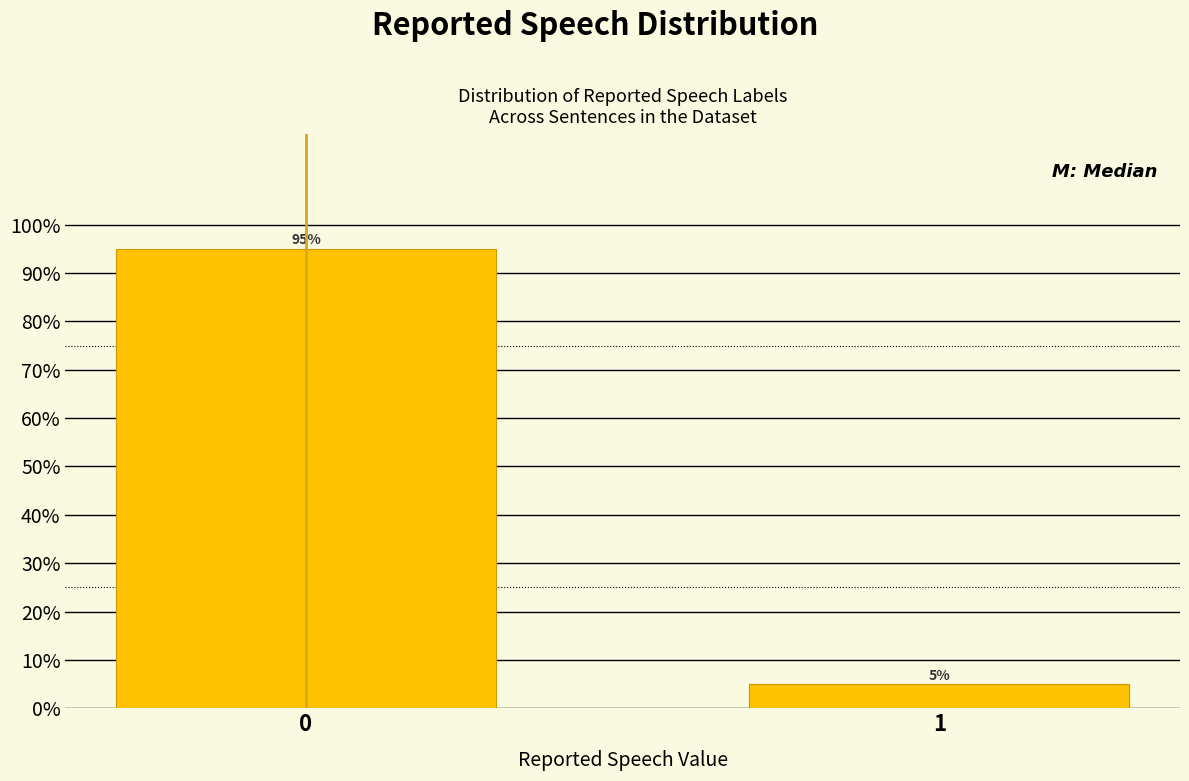

Reading left to right, list all the values displayed in this chart.

95	5